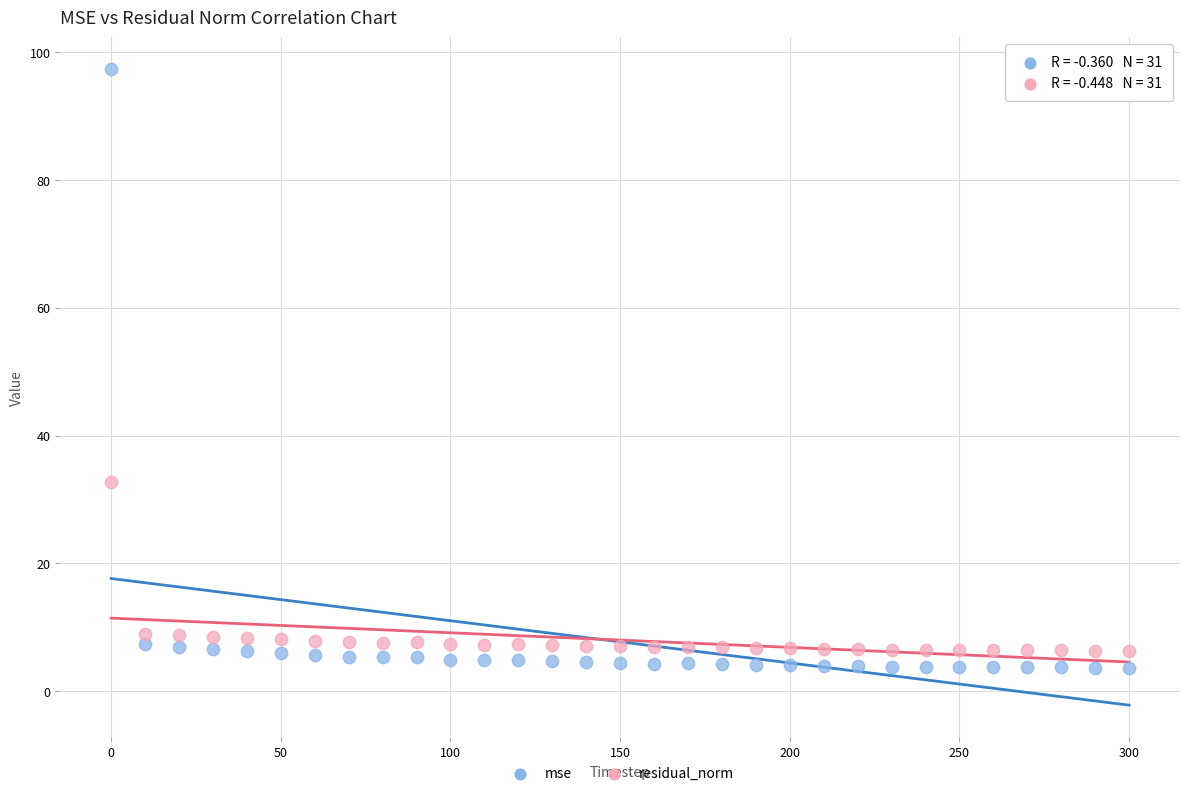

In the mse series, what Y value is closest to 50?

7.3